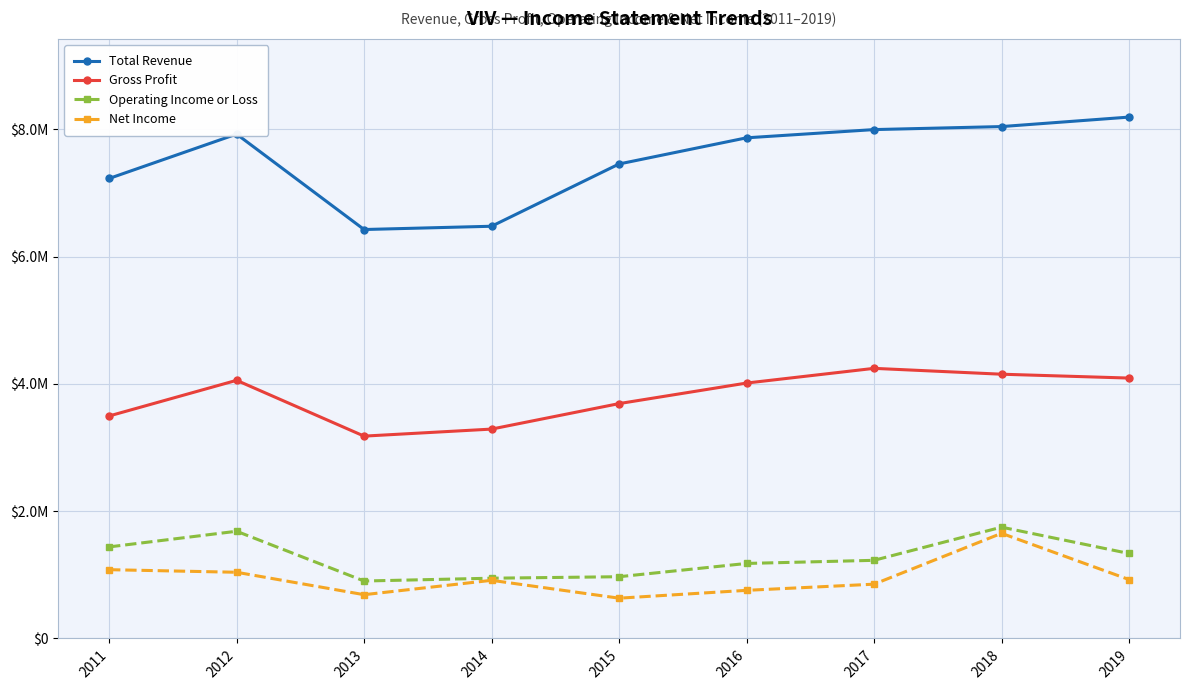

What are all the series names shown in the legend?

Total Revenue, Gross Profit, Operating Income or Loss, Net Income